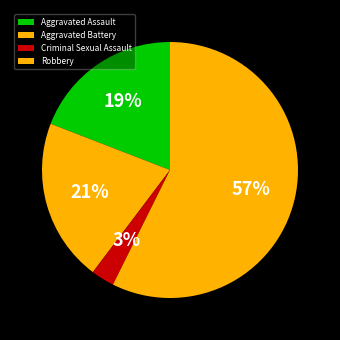

To the nearest percent, what percentage of the pie is Robbery?

57%